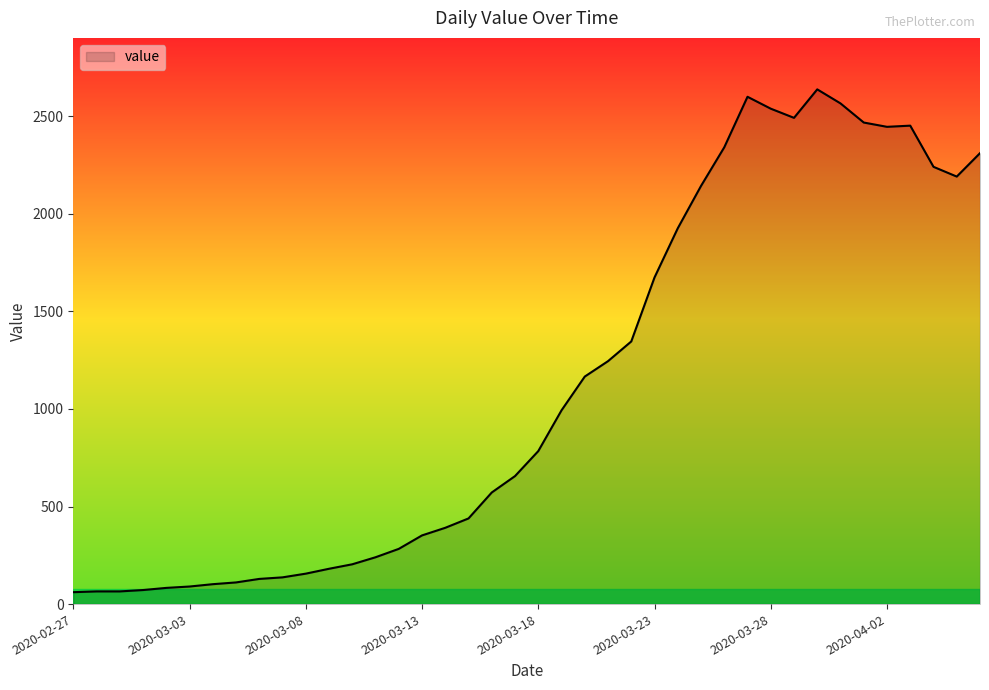

What is the smallest value displayed?

61